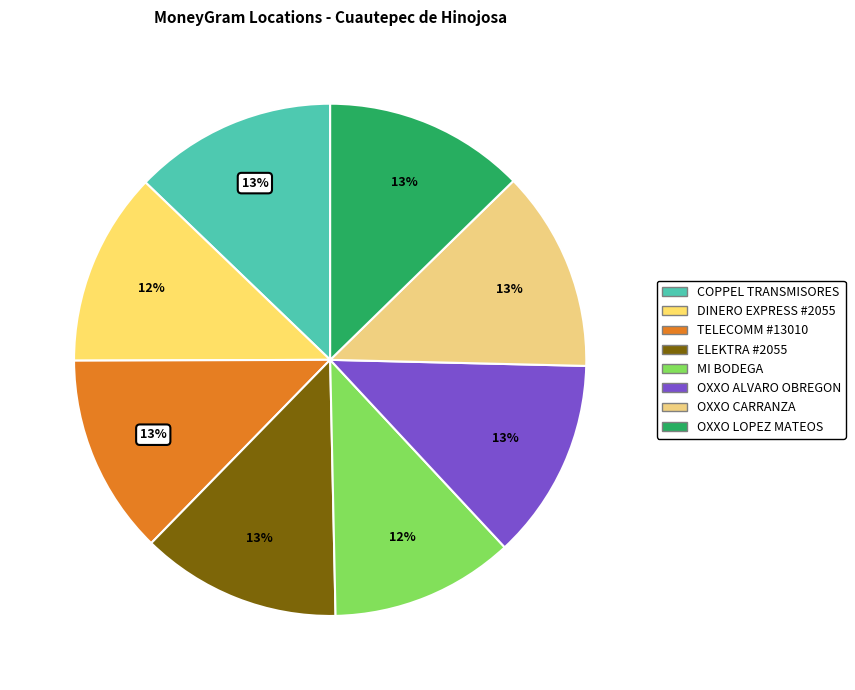

How many slices are in this pie chart?

8